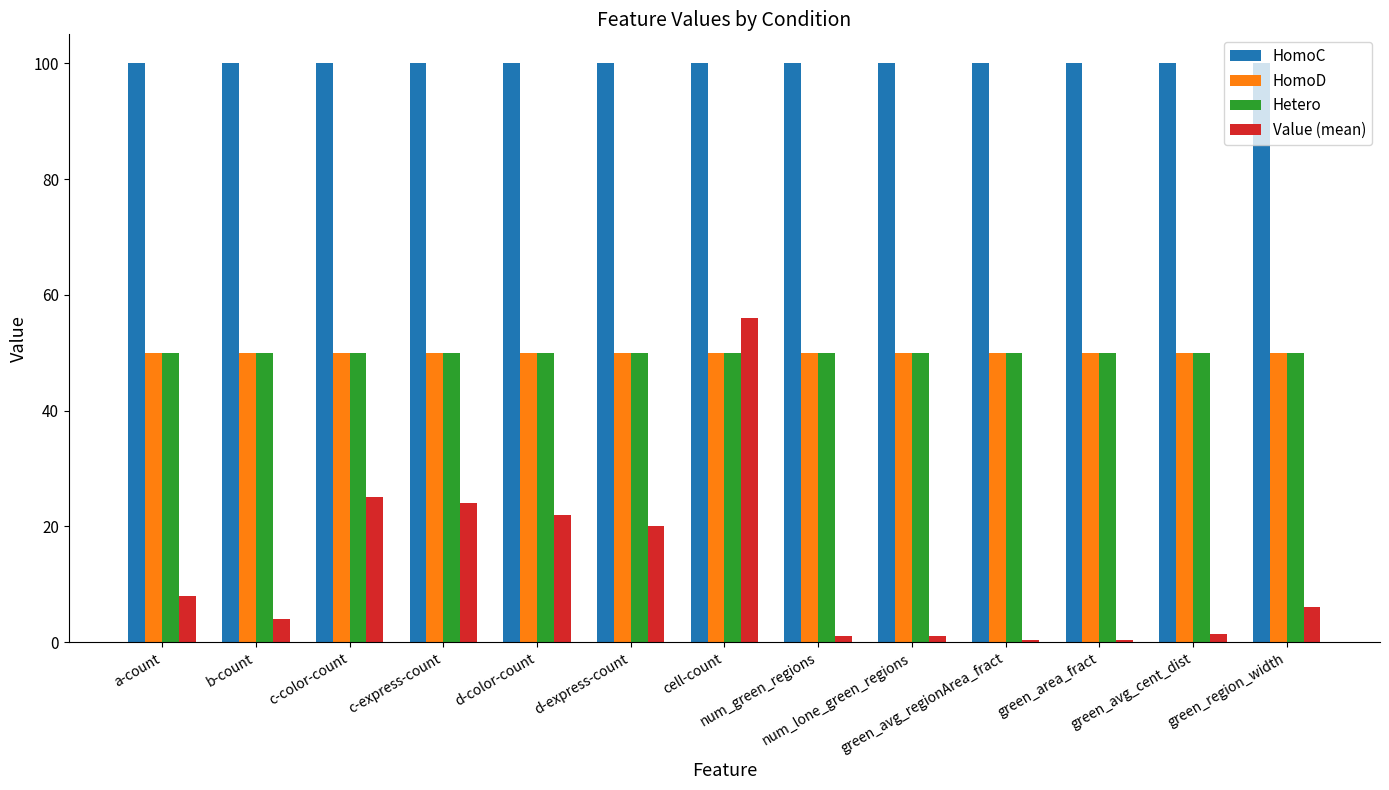

Does the chart contain any negative values?

No